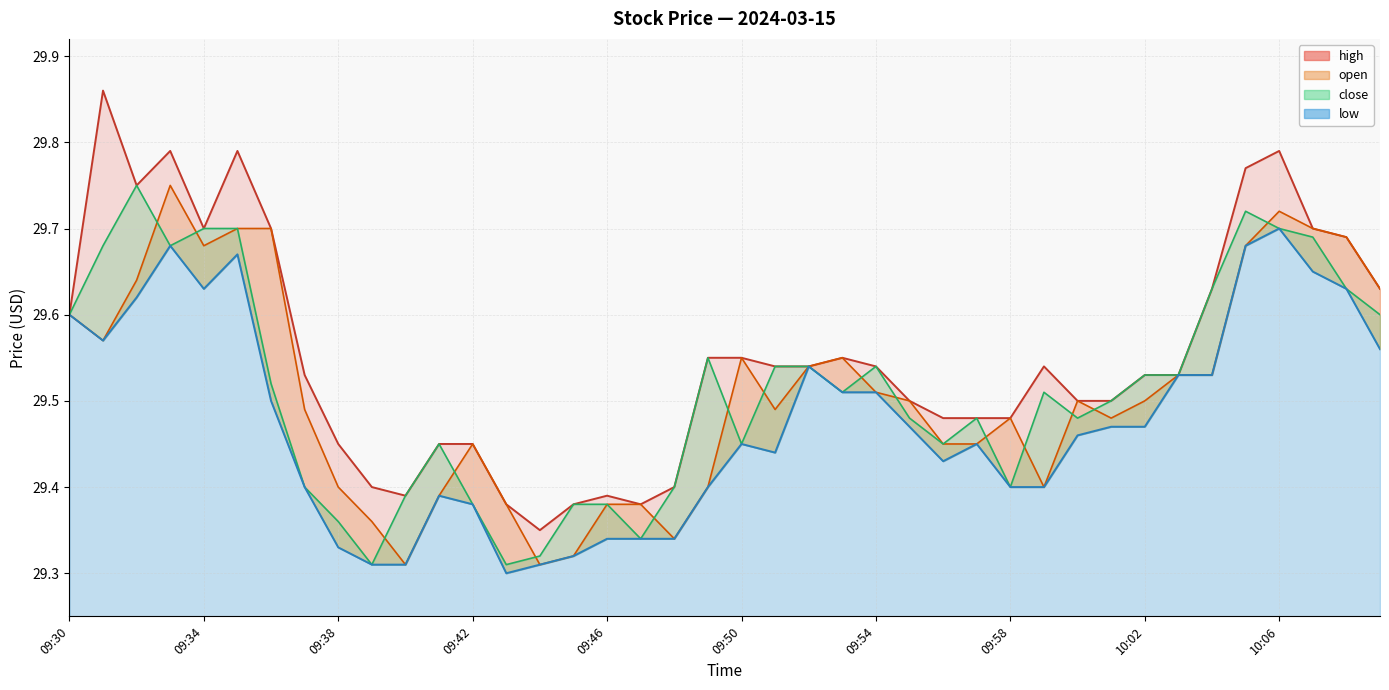

What is the approximate value of high at 09:31?

29.9